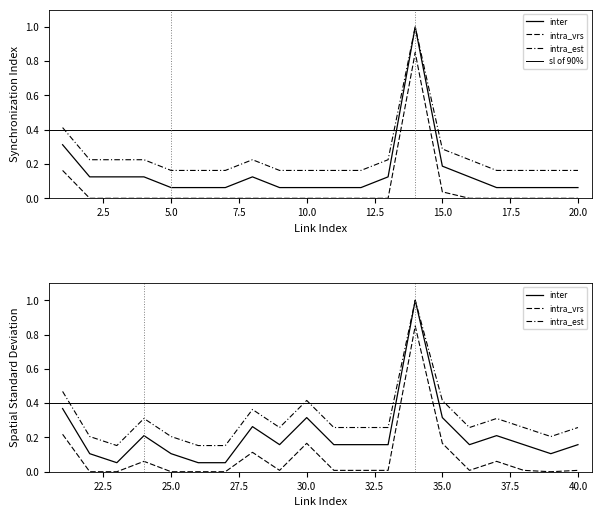

Is it true that the value at 10 is 0.1?

True